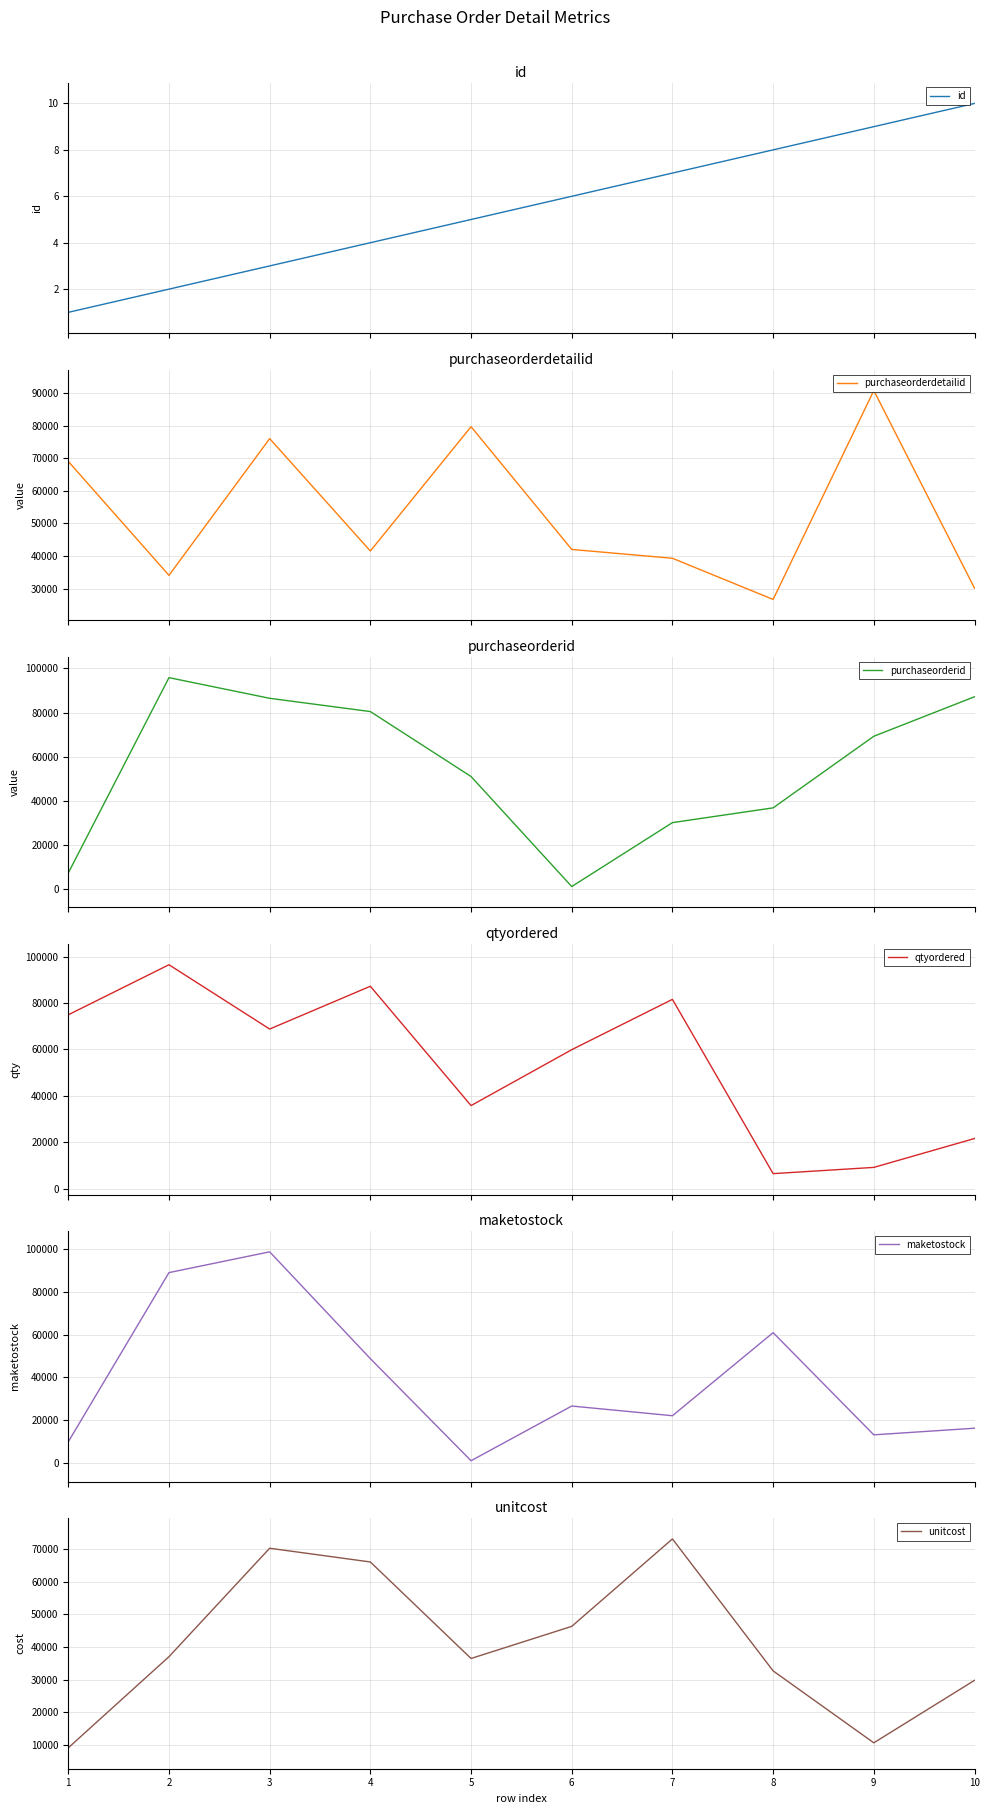

What is the value of the maketostock point at the 5th from the left?

887